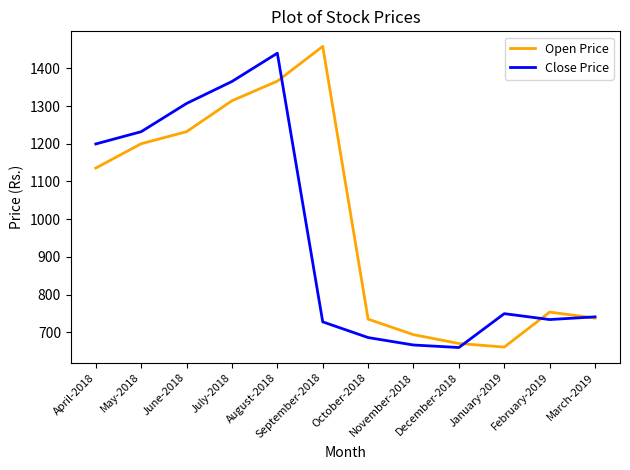

True or false: Open Price has more than 0 interior local peaks.

True